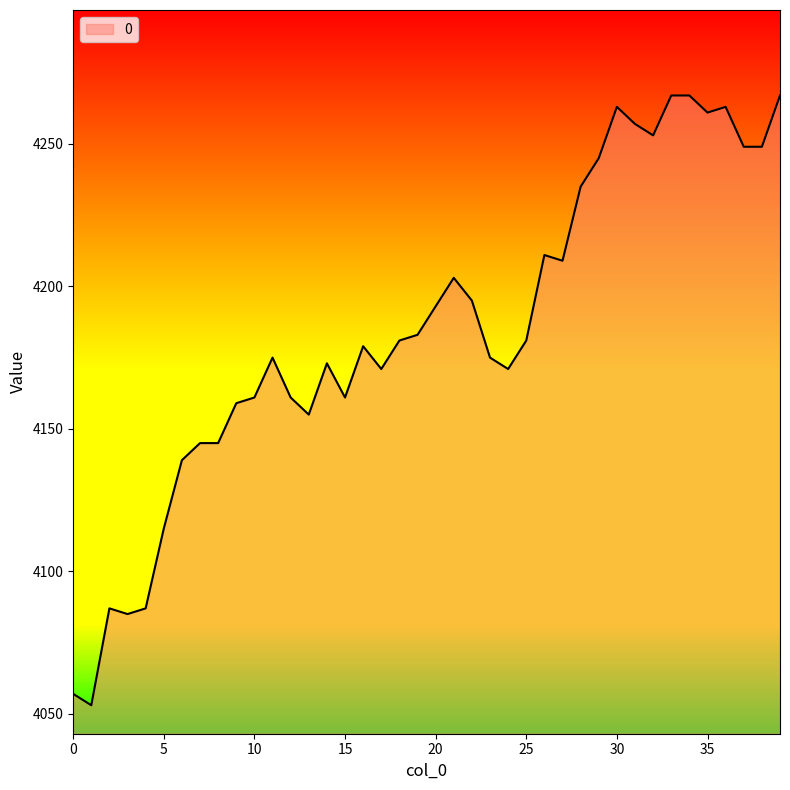

What is the sum of all values?

167386